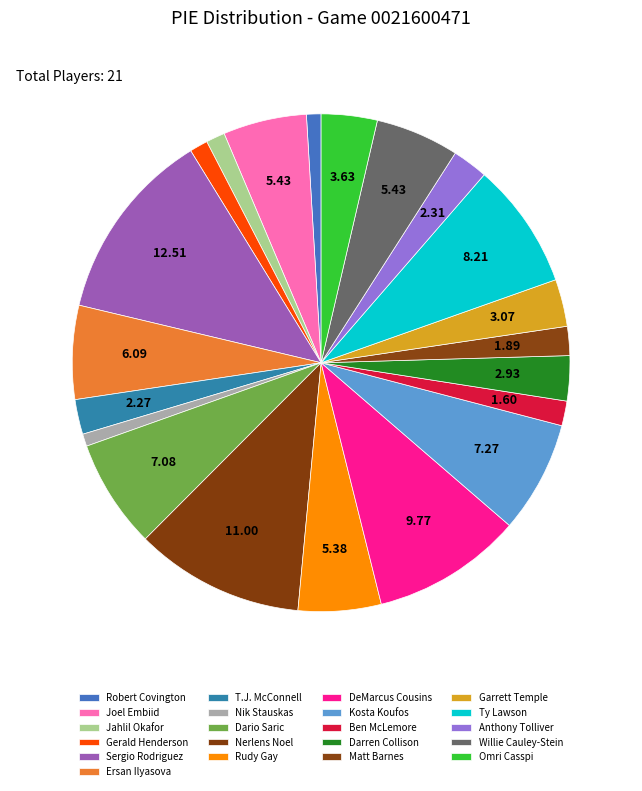

The Dario Saric slice represents 9% of the pie. True or false?

False